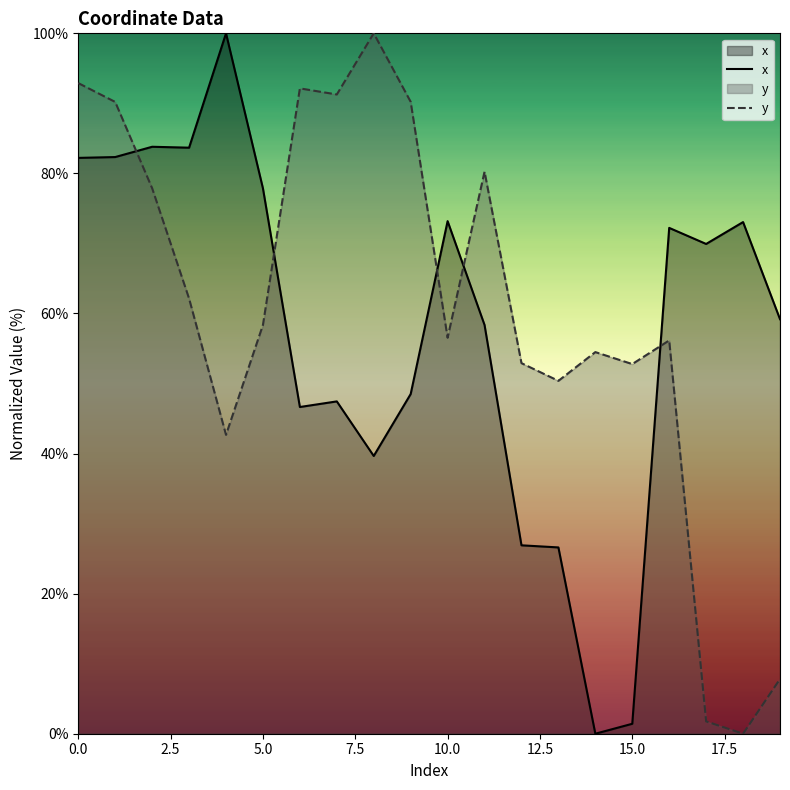

The x series shows 77.9 at 5.0. True or false?

True